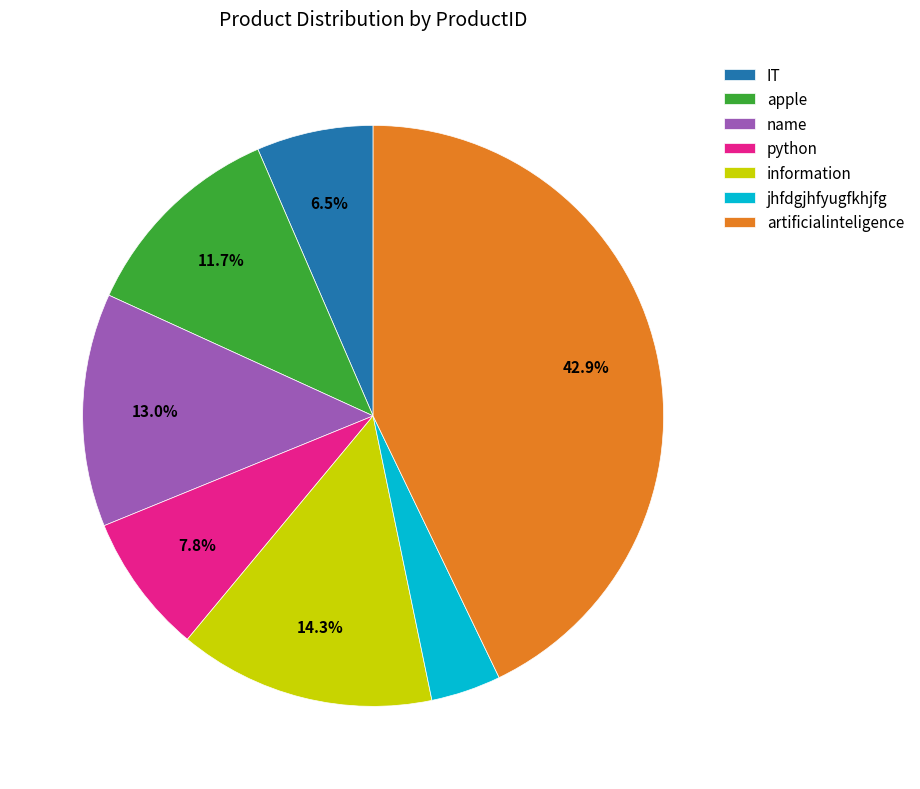

Approximately how many times larger is the value at python compared to IT?

1.2